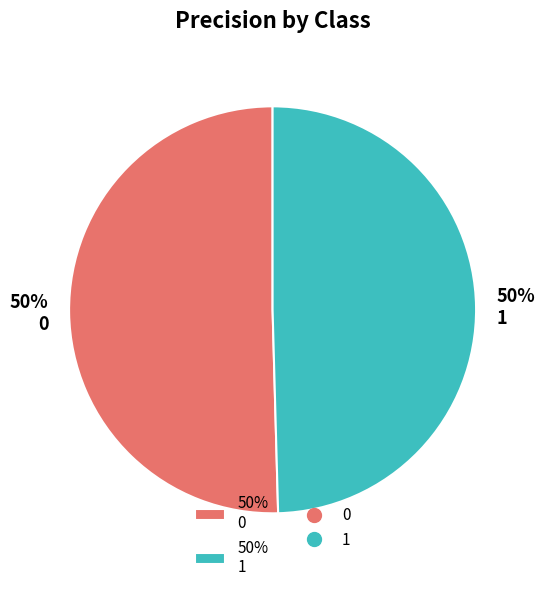

How many slices are in this pie chart?

2